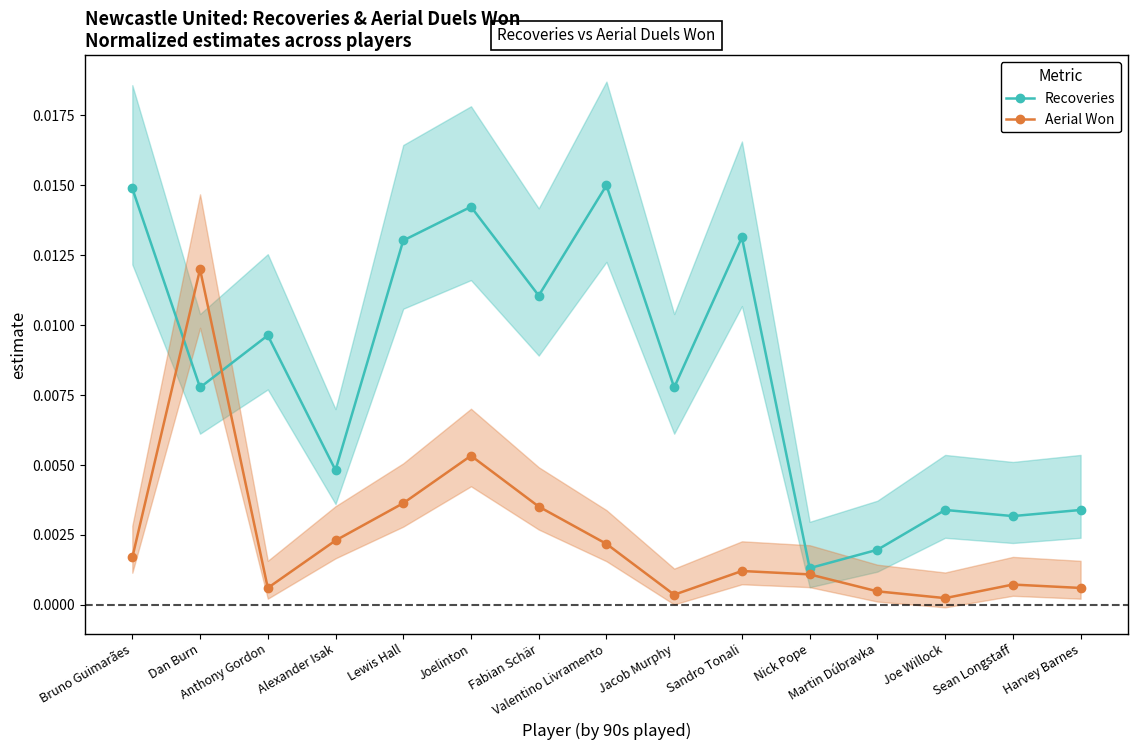

List the series in order of their overall mean, lowest first.

Aerial Won, Recoveries